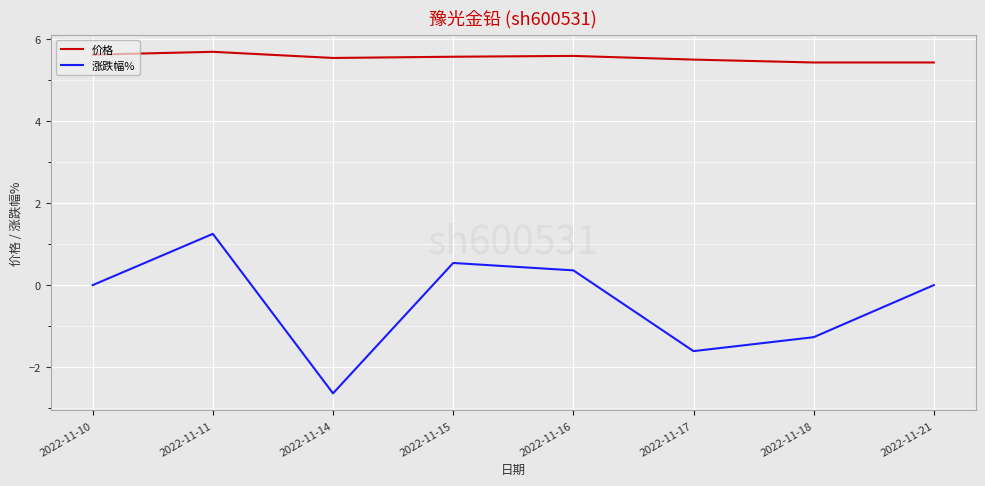

True or false: 涨跌幅% has more than 1 interior local peaks.

True